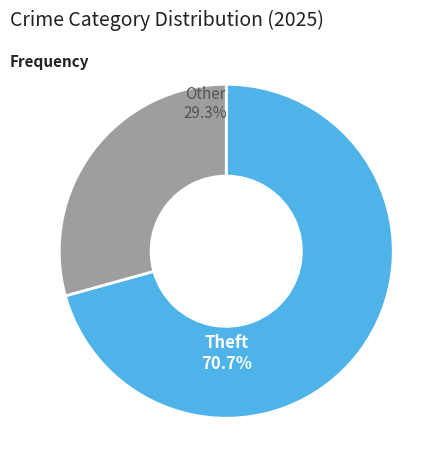

What percentage do Theft and Arson together represent?

71.3%